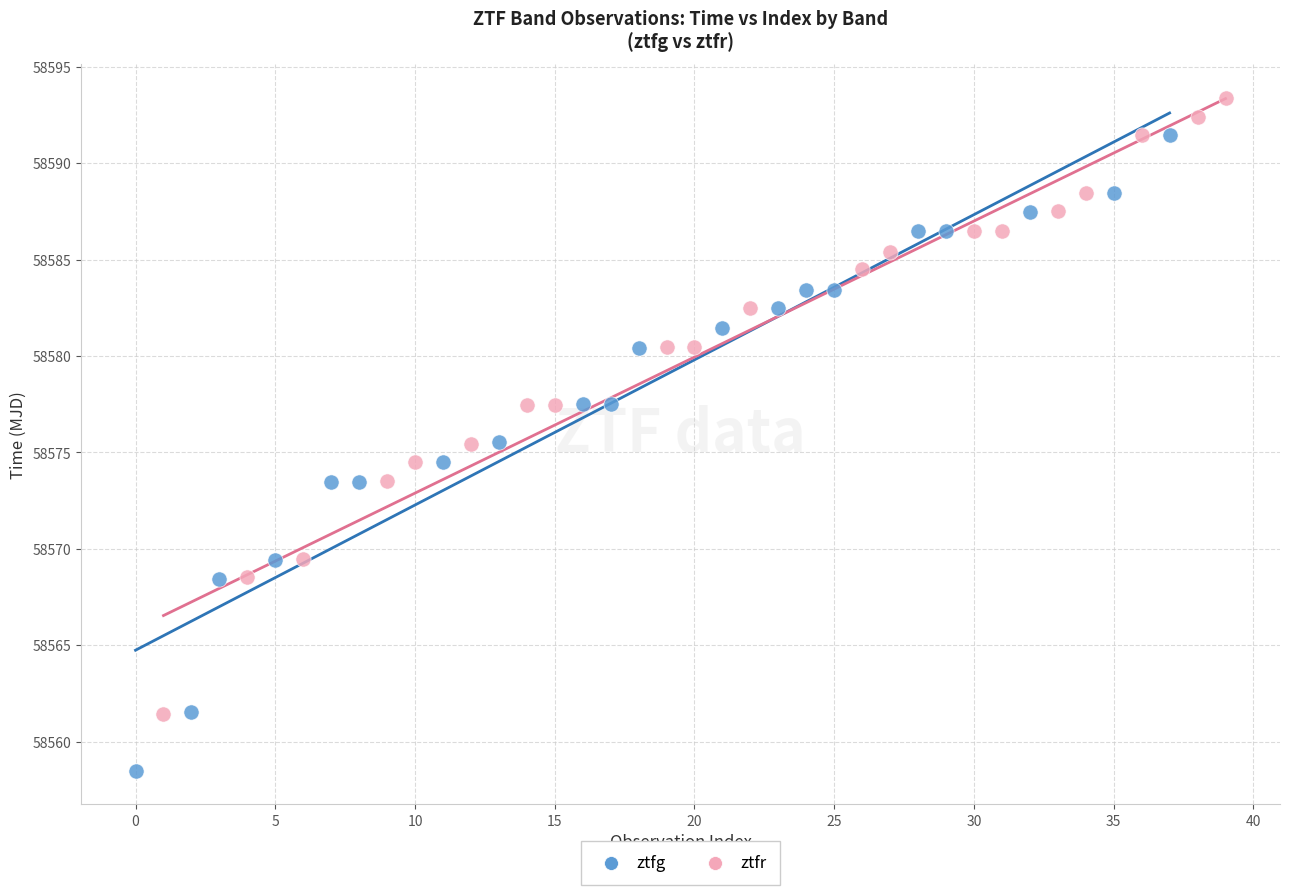

Which series reaches the maximum Y coordinate?

ztfr